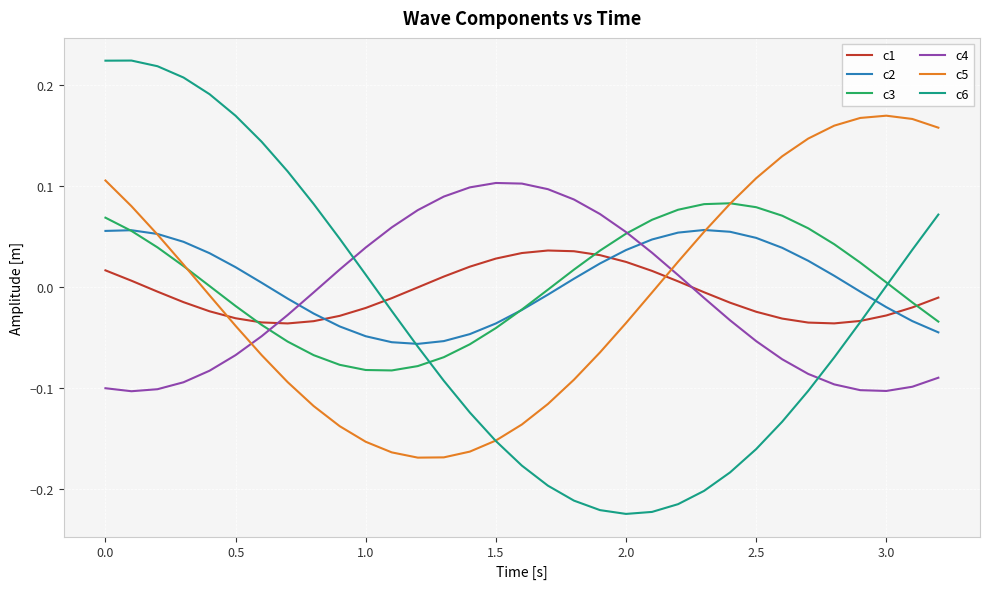

What is the sum of all c4 values?

-0.4